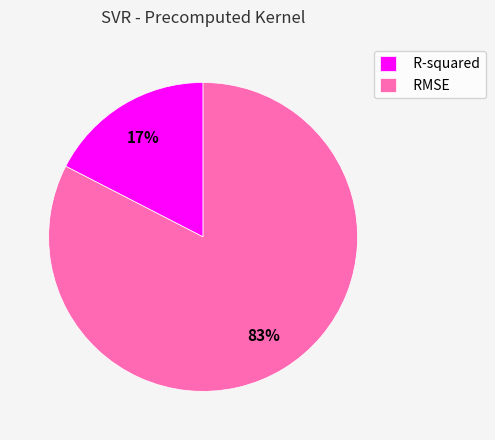

How many segments does this pie chart have?

2